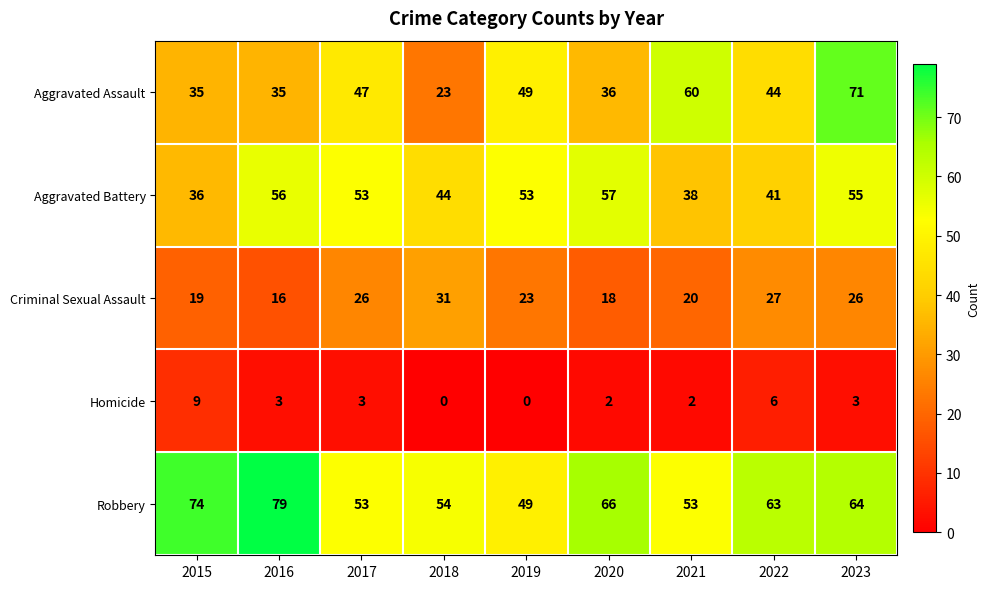

At 2015, list the series in order from largest to smallest.

Robbery, Aggravated Battery, Aggravated Assault, Criminal Sexual Assault, Homicide